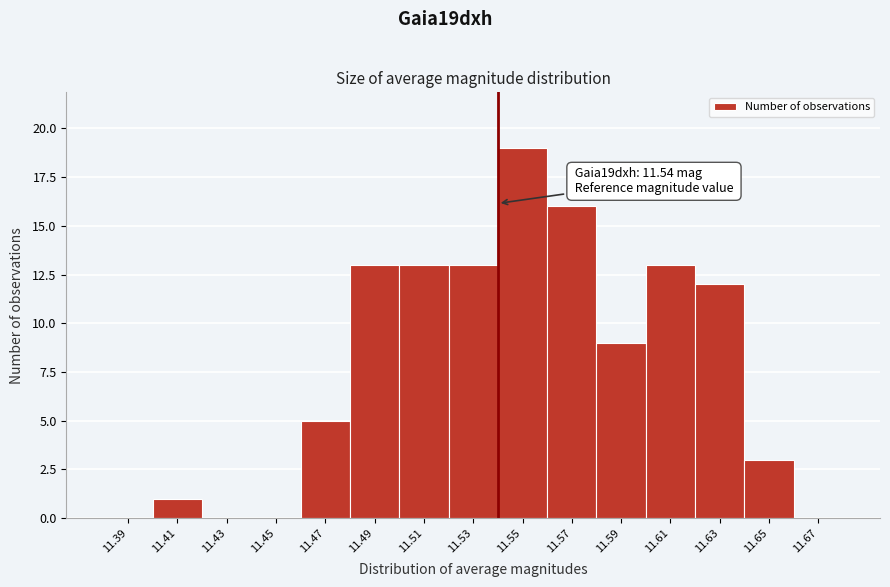

Over which range of the x-axis is the bar tallest?

11.54 to 11.56